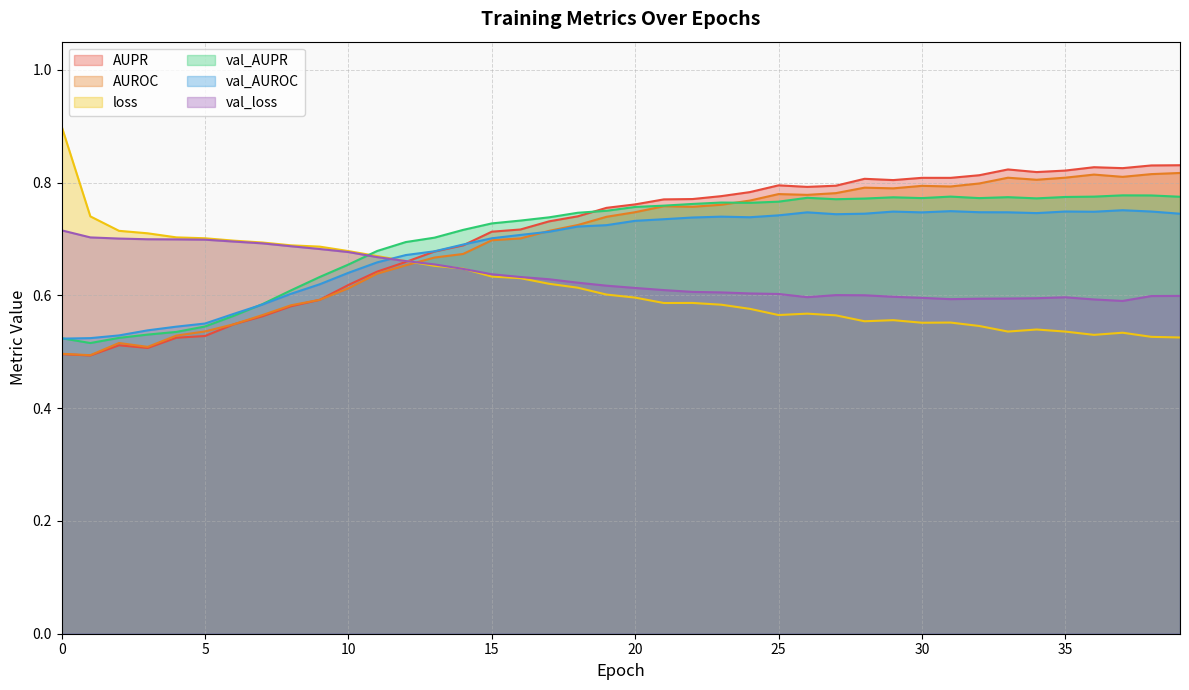

Rank the series by their maximum value, from highest to lowest.

loss, AUPR, AUROC, val_AUPR, val_AUROC, val_loss